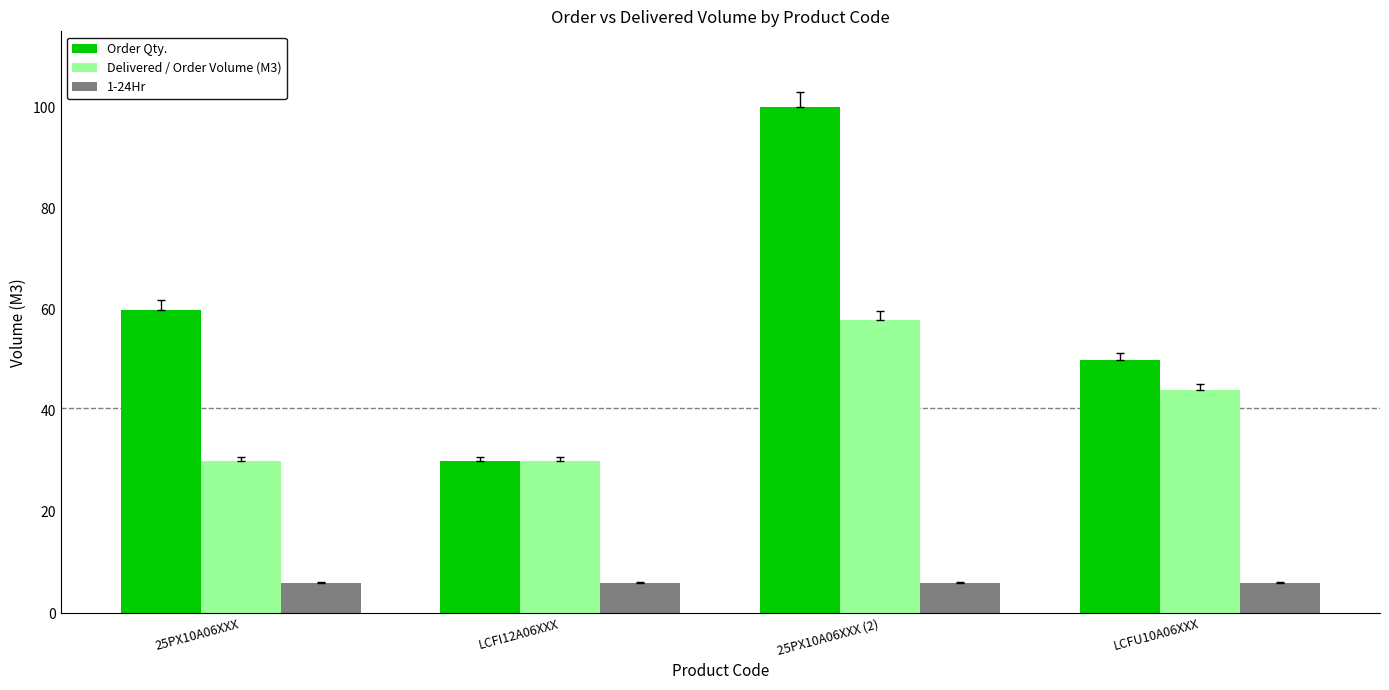

Read the Order Qty. value at 25PX10A06XXX, to the nearest 10.

60